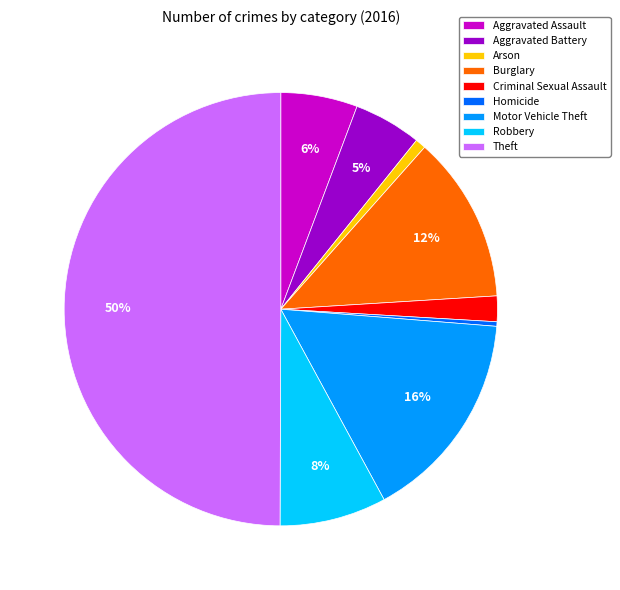

The Arson slice represents 11% of the pie. True or false?

False